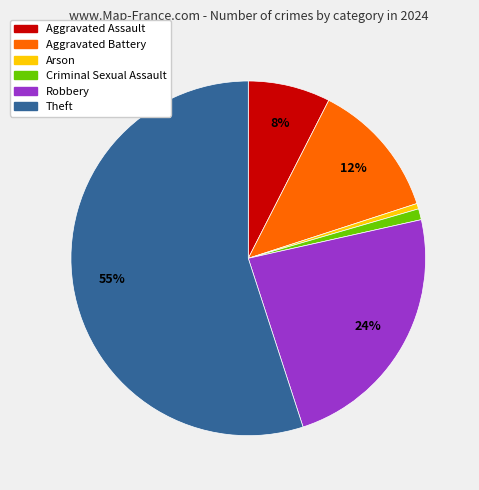

To the nearest percent, what is the average slice percentage?

17%